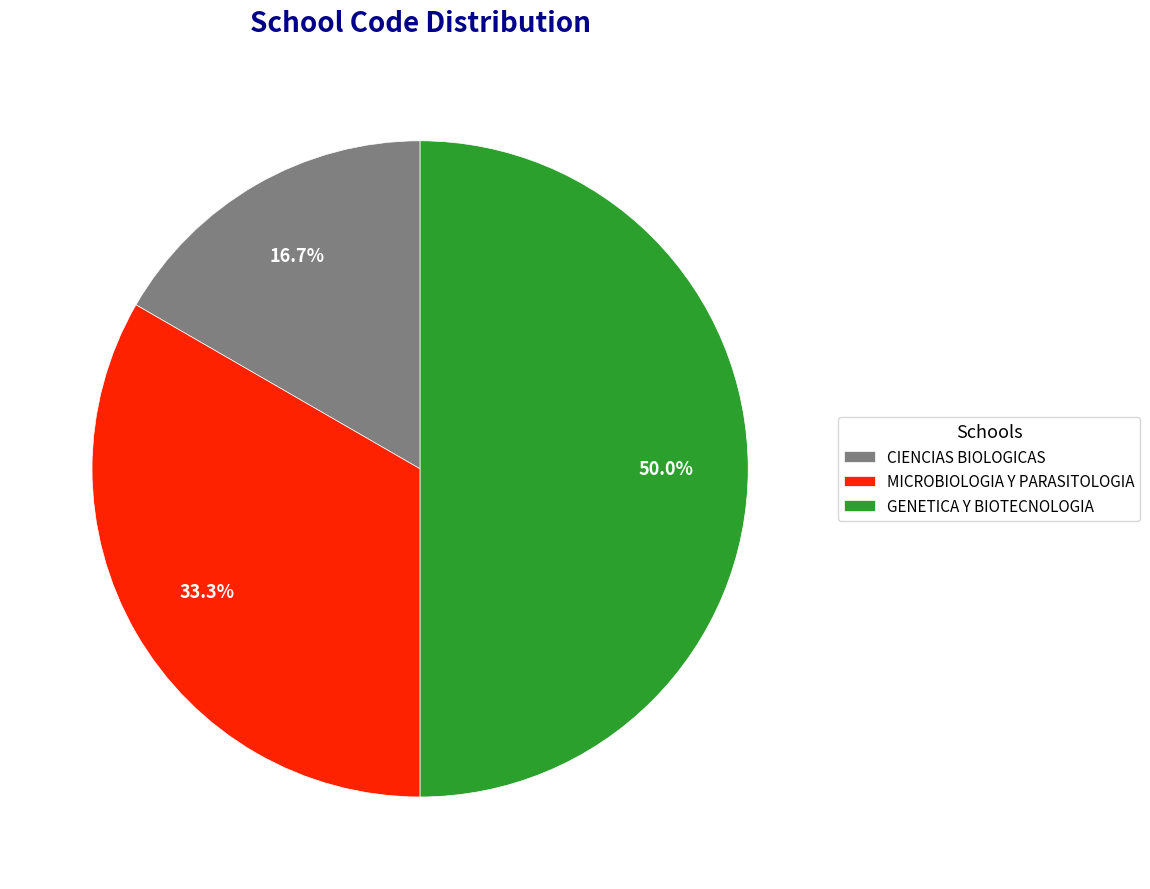

What is the ratio of the value at CIENCIAS BIOLOGICAS to the value at GENETICA Y BIOTECNOLOGIA?

0.3